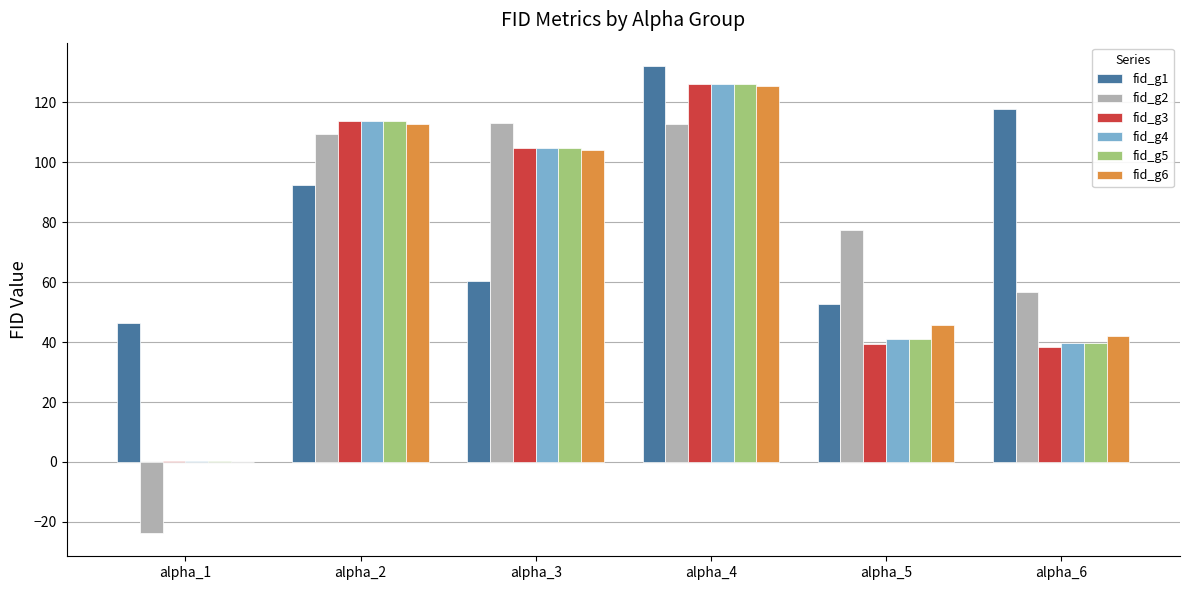

What is the total value across all series at alpha_4?

748.4